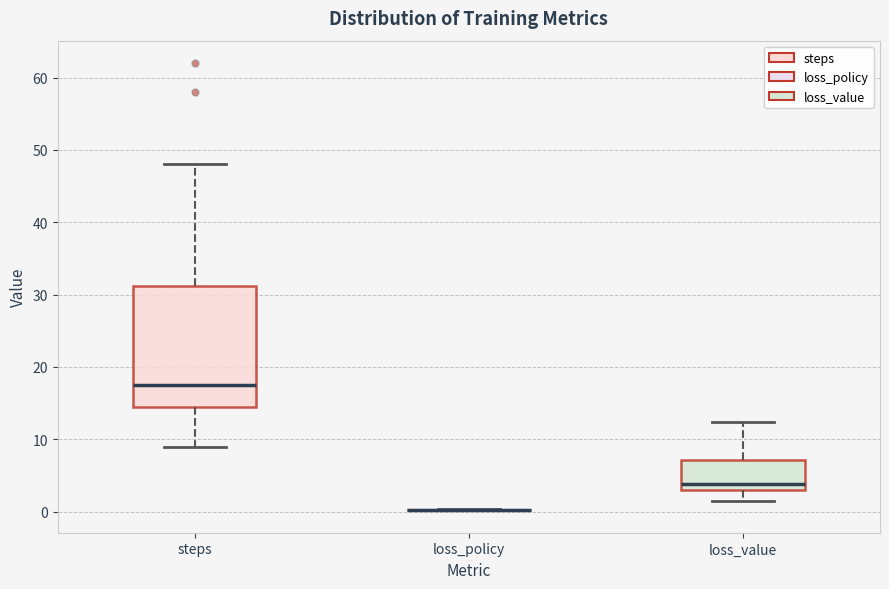

Reading left to right, transcribe this box plot: for each box, give where its median line is, the range the box spans, and where its two whiskers end, as read against the y-axis. The values are not printed on the chart, so give them approximately, as read against the axis.

steps: median 18, box 15 to 31, whiskers 9 to 48
loss_policy: box collapsed to a line at 0, whiskers 0 to 0
loss_value: median 4, box 3 to 7, whiskers 2 to 12